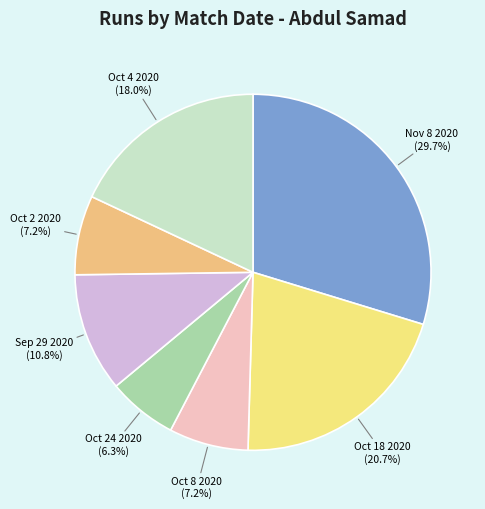

Is Oct 24 2020 the majority of the pie?

No